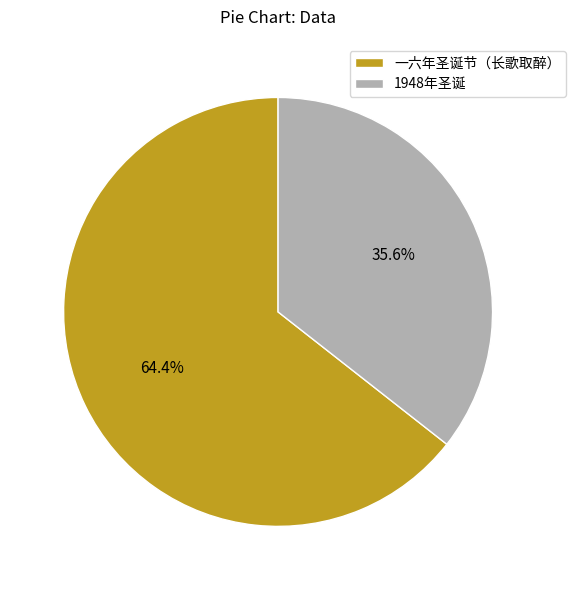

What is the smallest slice in the pie chart?

1948年圣诞